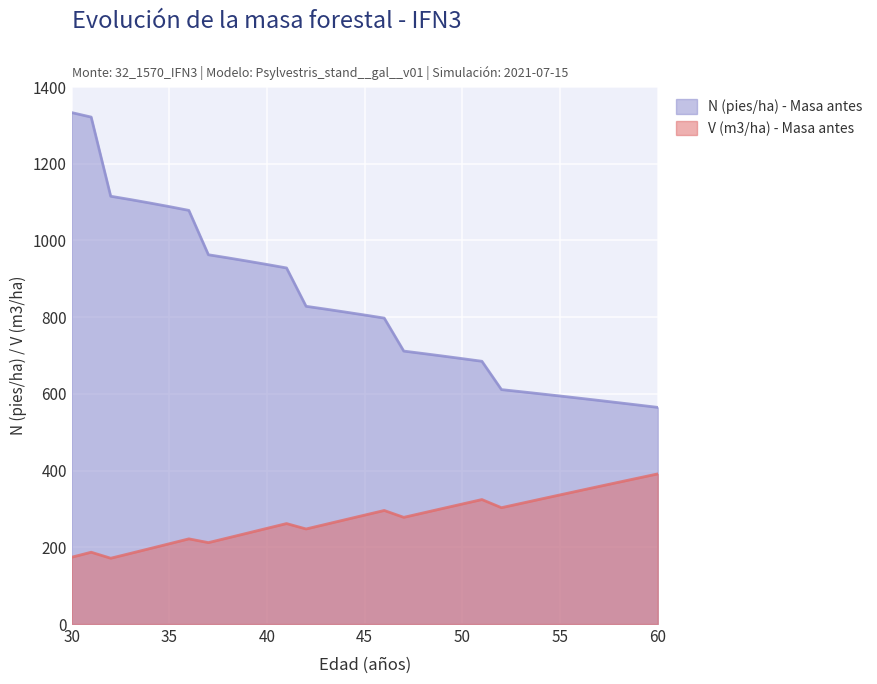

What is the greatest value displayed?

1333.4